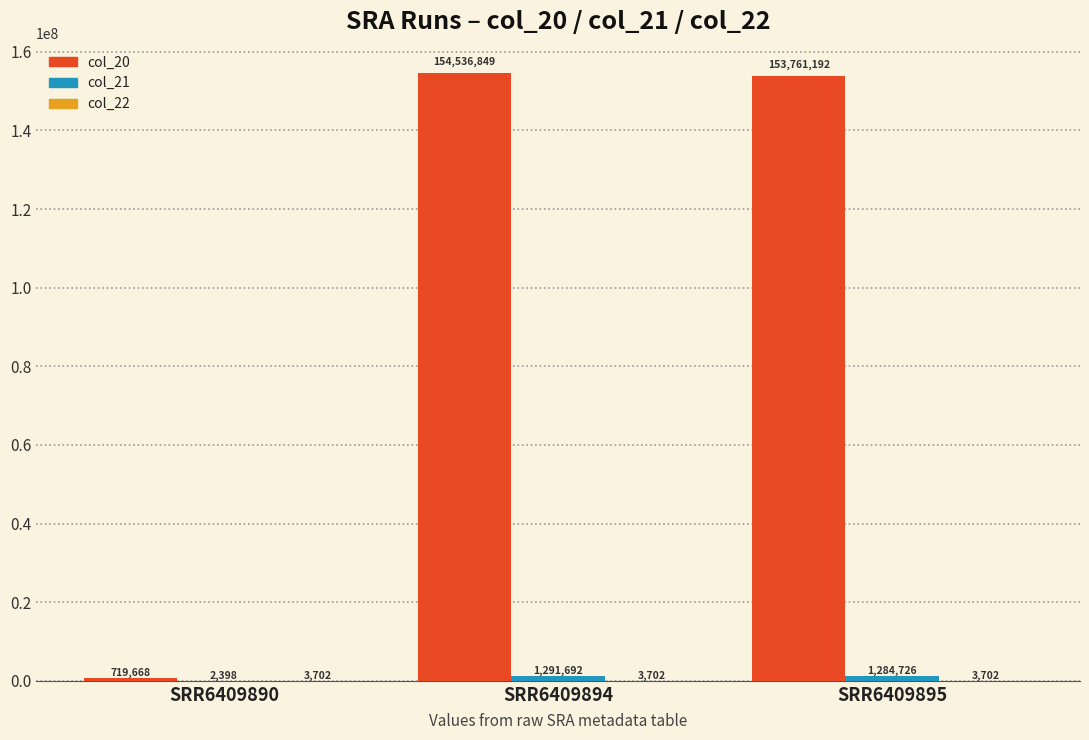

Count the number of data series in this chart.

3